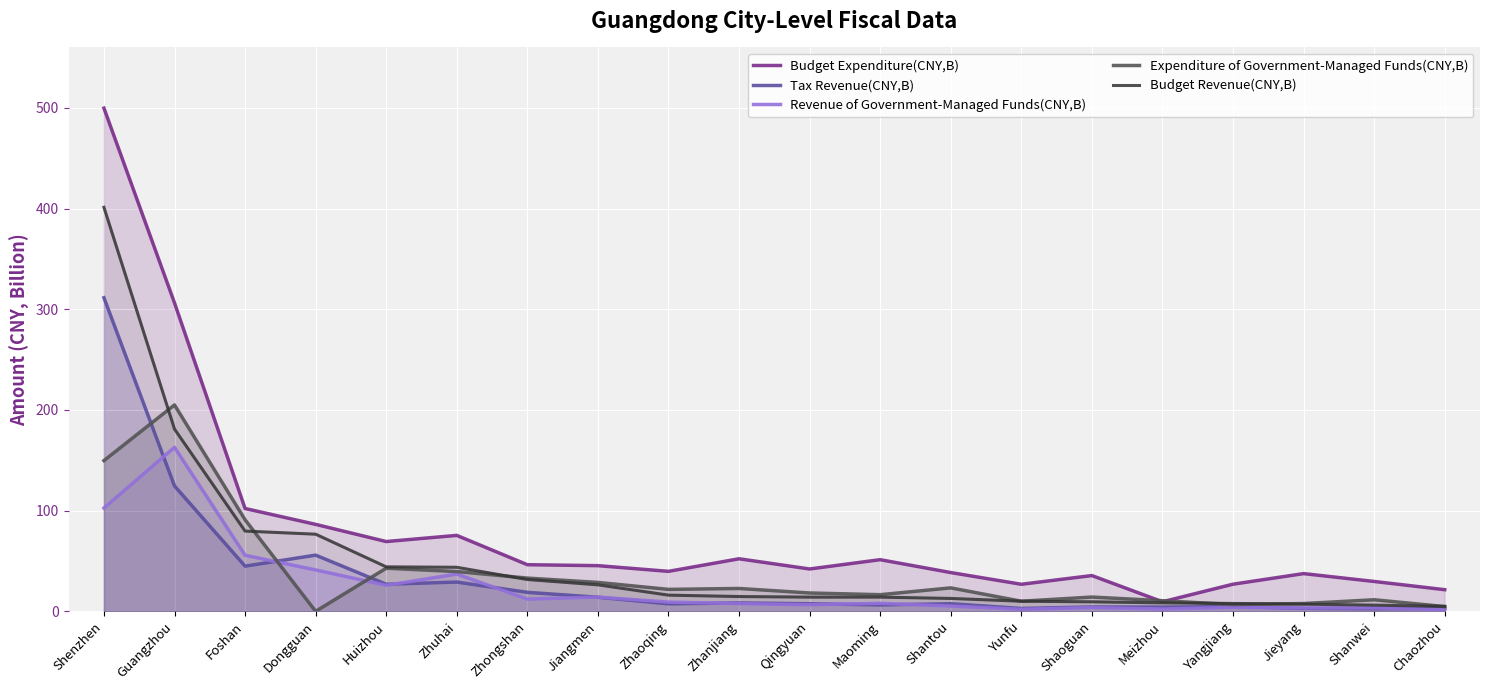

True or false: Budget Revenue(CNY,B) and Revenue of Government-Managed Funds(CNY,B) intersect in this chart.

False